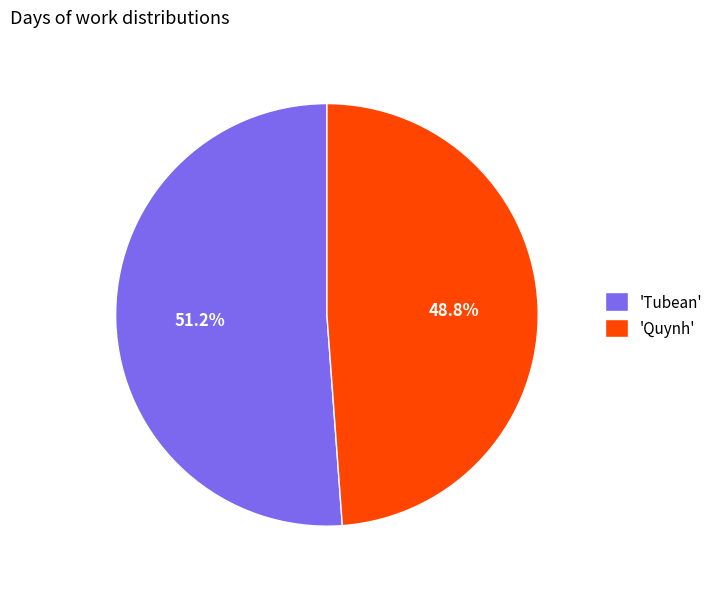

Rank the categories by value from lowest to highest.

'Quynh', 'Tubean'